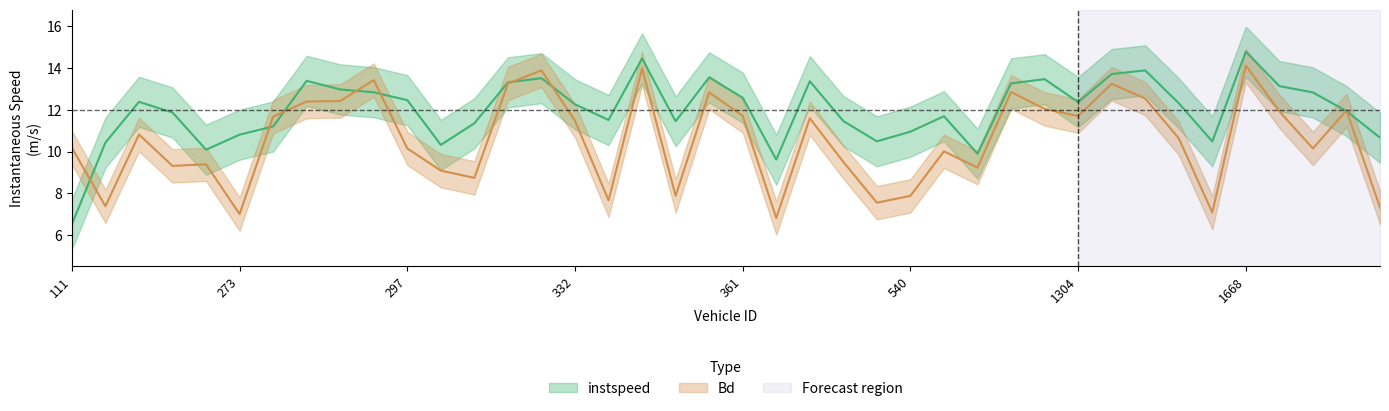

Rank the series by their average value, from lowest to highest.

Bd, instspeed